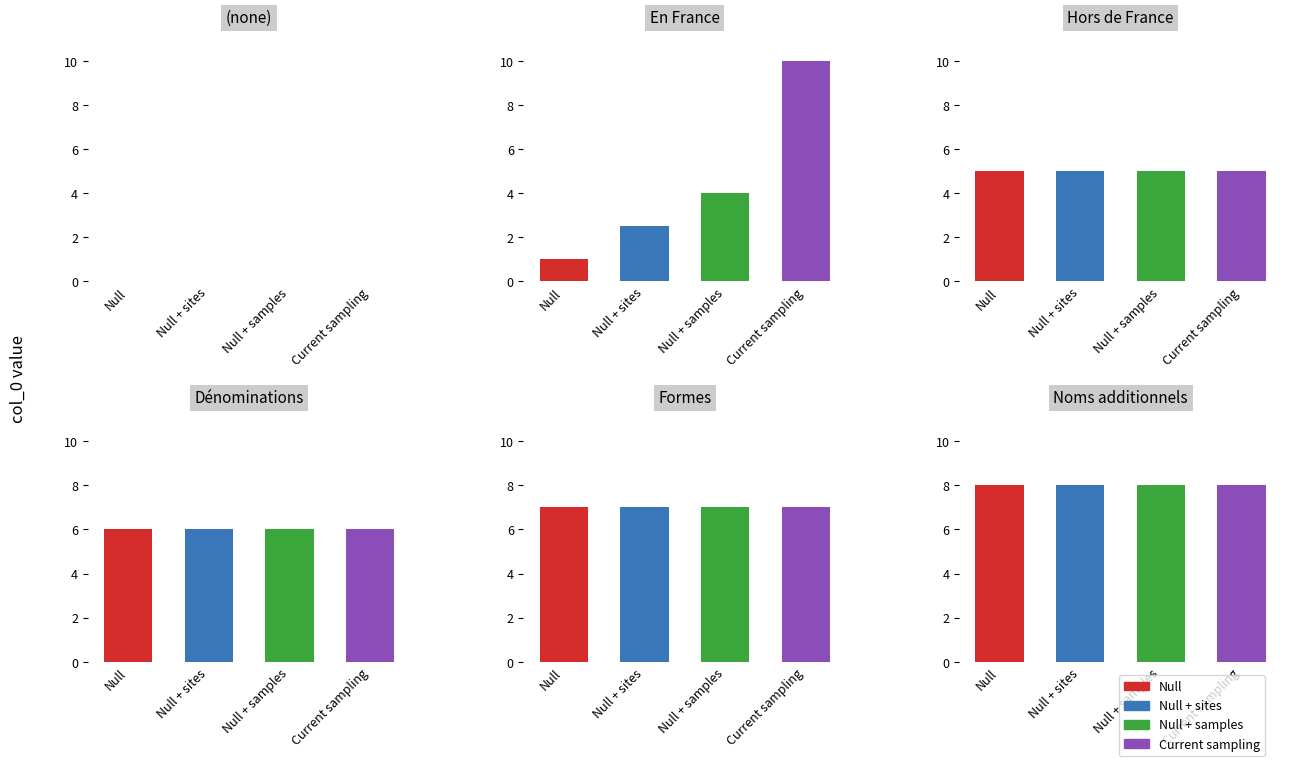

What is the sum of the Current sampling values at 0 and 5?

11